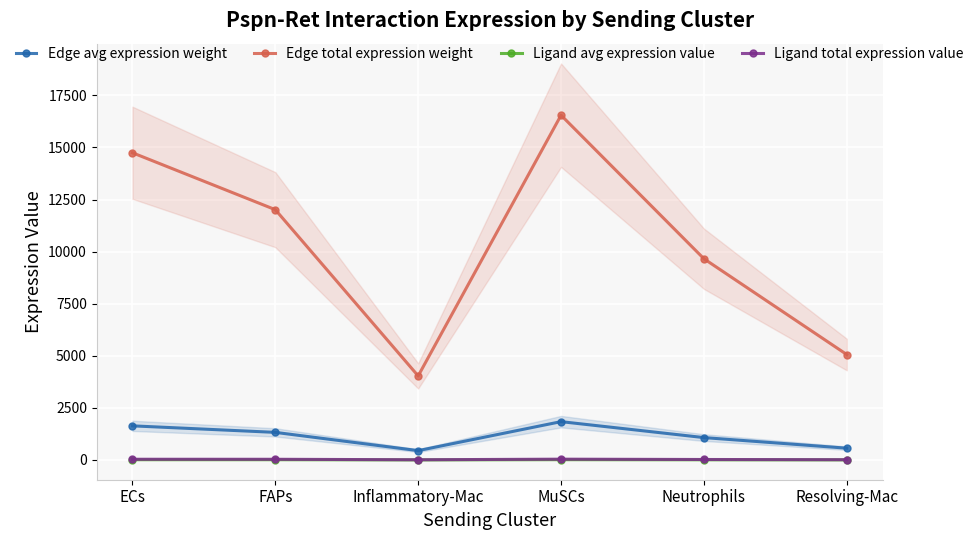

What is the total value across all series at MuSCs?

18436.5